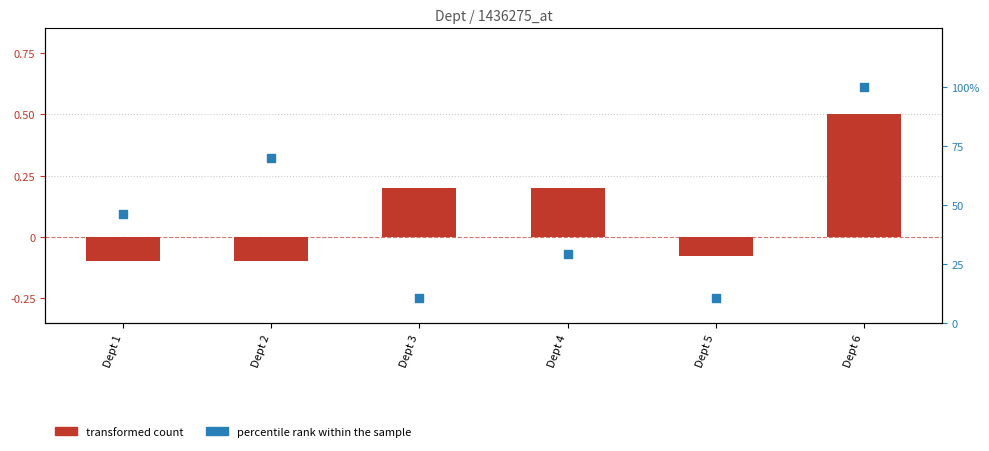

Is the value of percentile rank within the sample at Dept 1 greater than the value of transformed count at Dept 2?

Yes